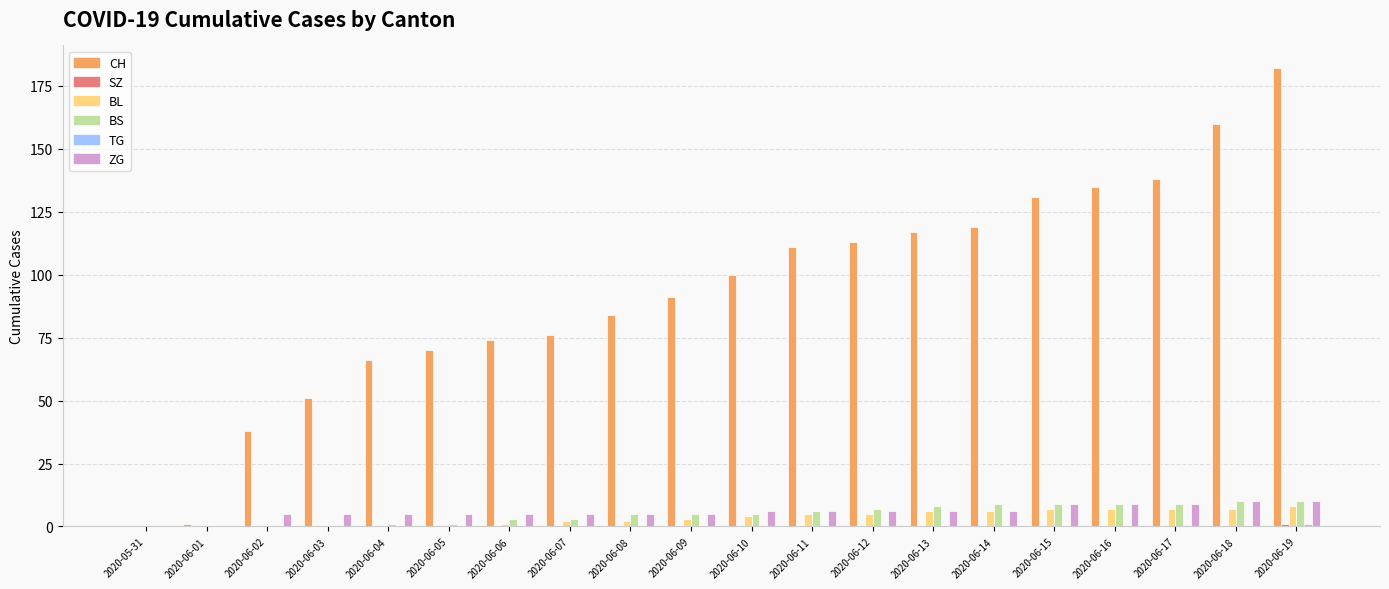

The value of BL at 2020-06-12 is 5. True or false?

True